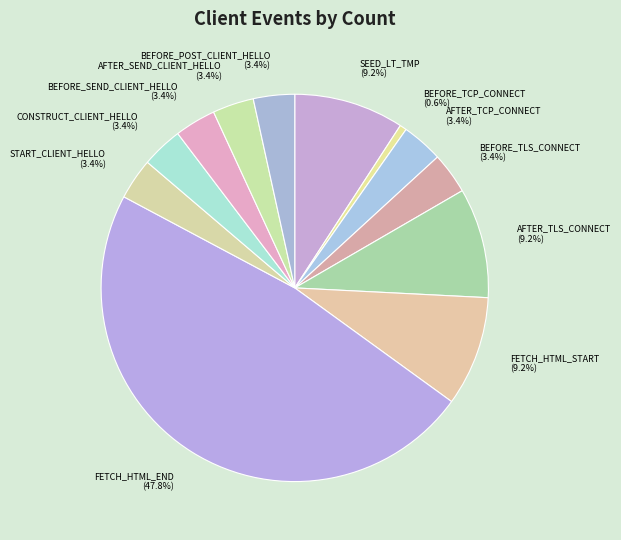

Which slice is the largest?

FETCH_HTML_END